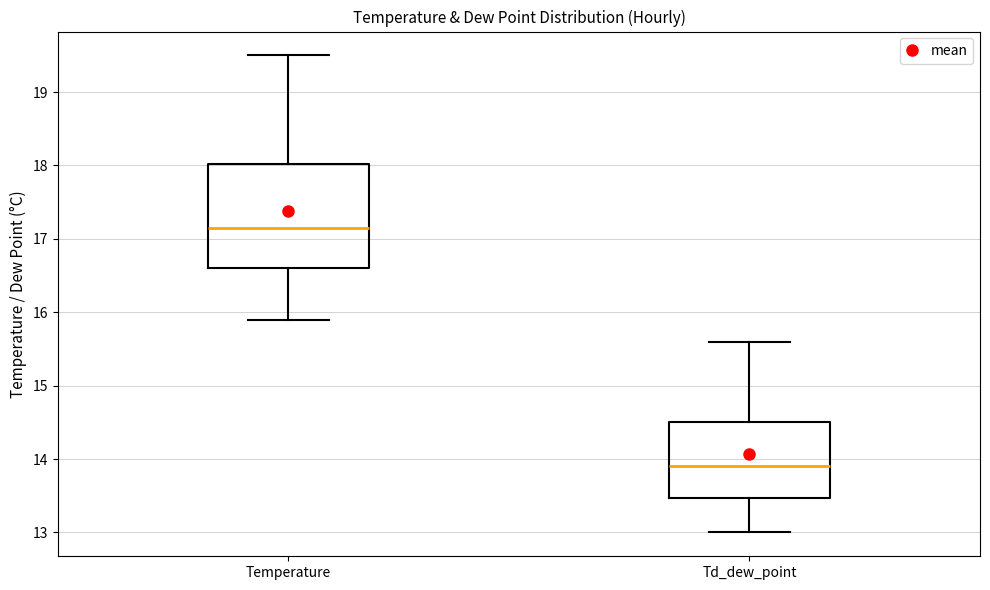

Which box is the tallest, from its lower edge to its upper edge?

Temperature